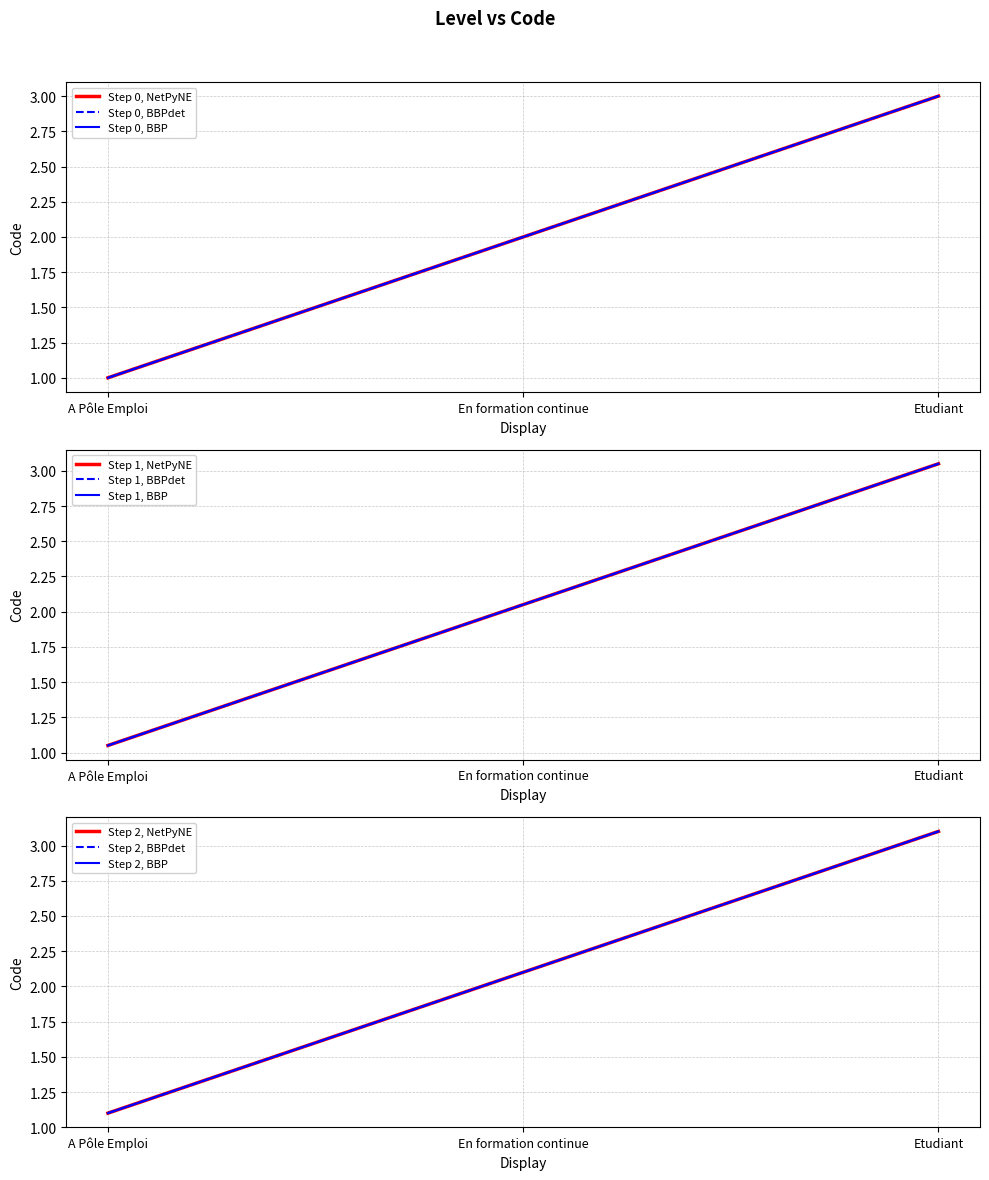

Which has a higher value, A Pôle Emploi or Etudiant?

Etudiant